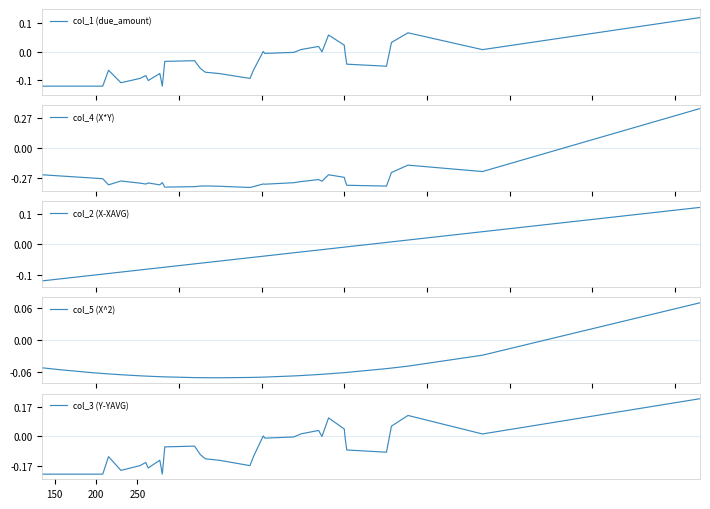

Which series has the largest range (max minus min)?

col_4 (X*Y)